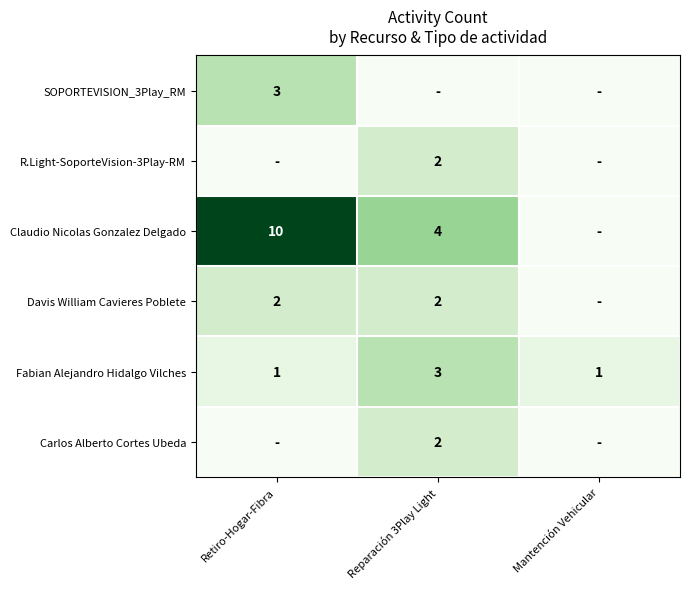

What is the spread (max minus min) of values at Reparación 3Play Light?

4